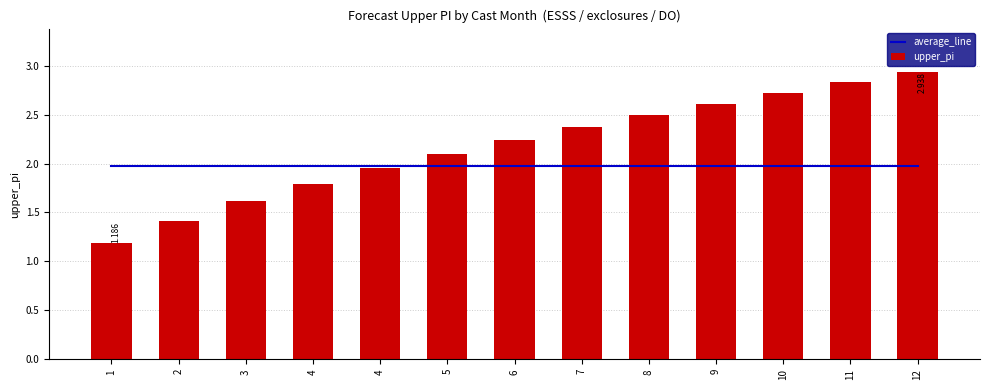

What is the average value of the average_line series?

2.0